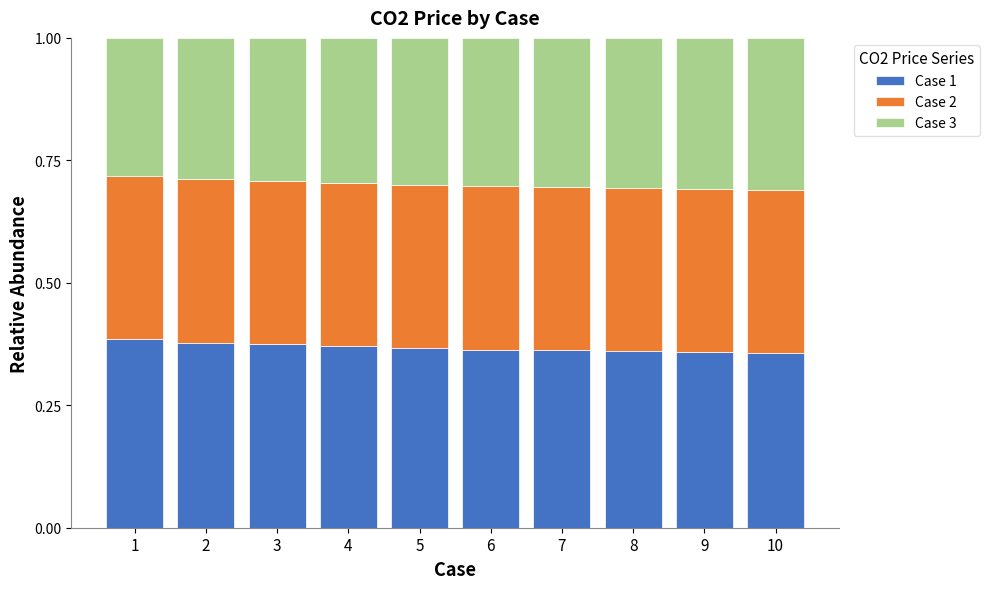

Is it true that Case 1 equals 0.1 at 5?

False